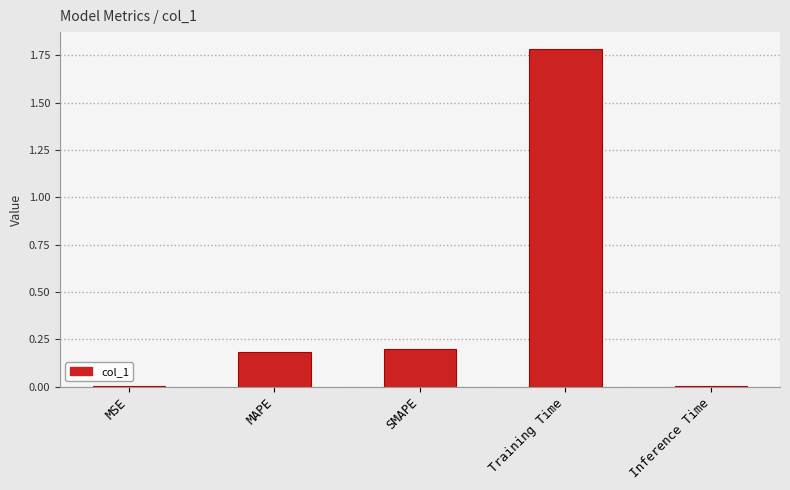

What is the sum of all values?

2.2